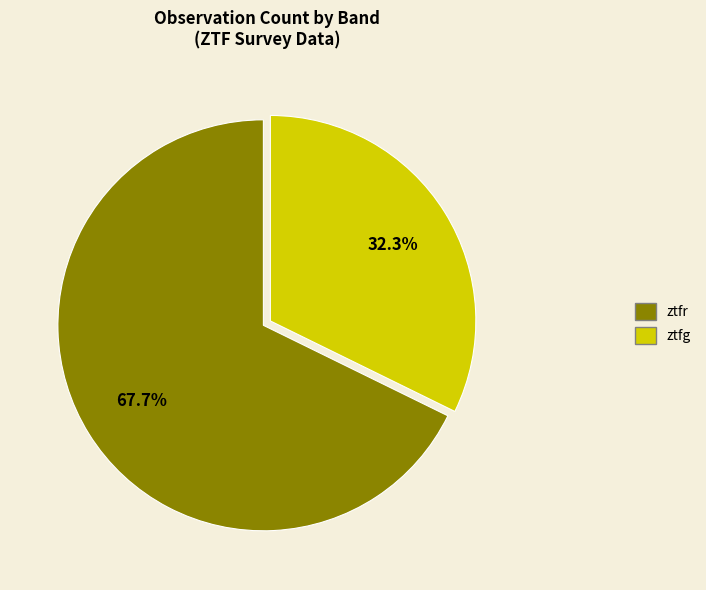

Which category has the smallest portion of the pie?

ztfg